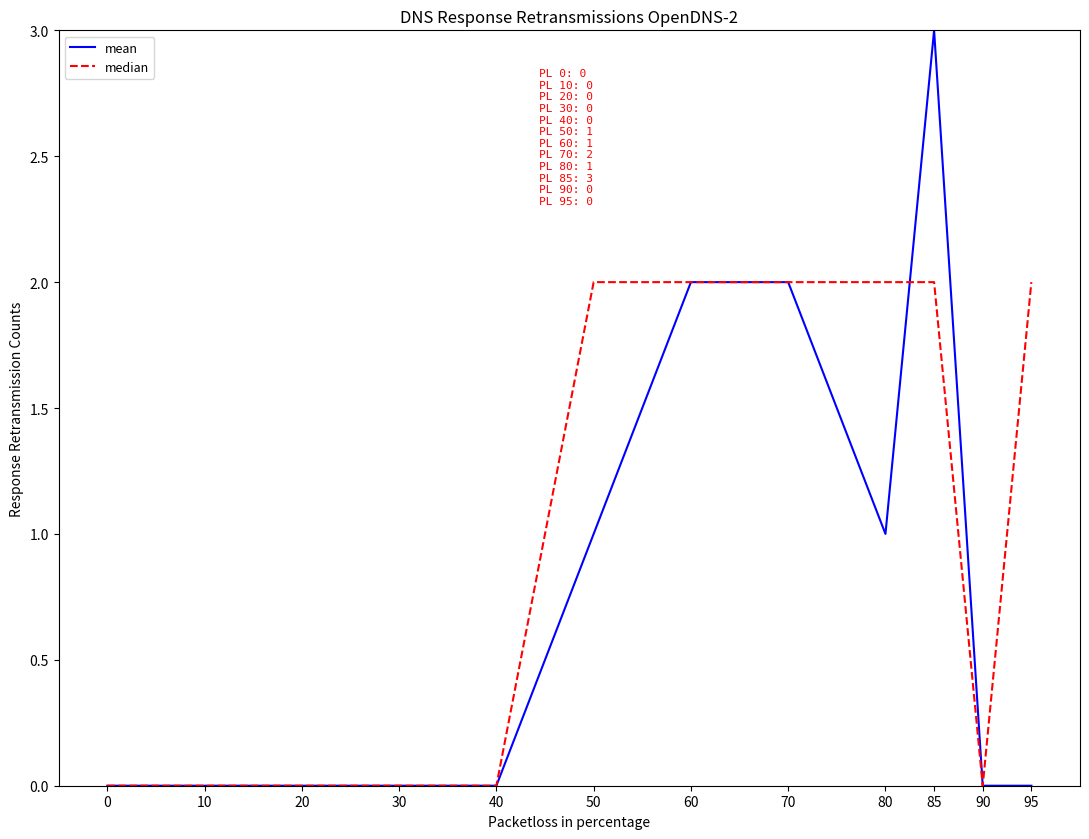

Rank the series by their maximum value, from lowest to highest.

median, mean